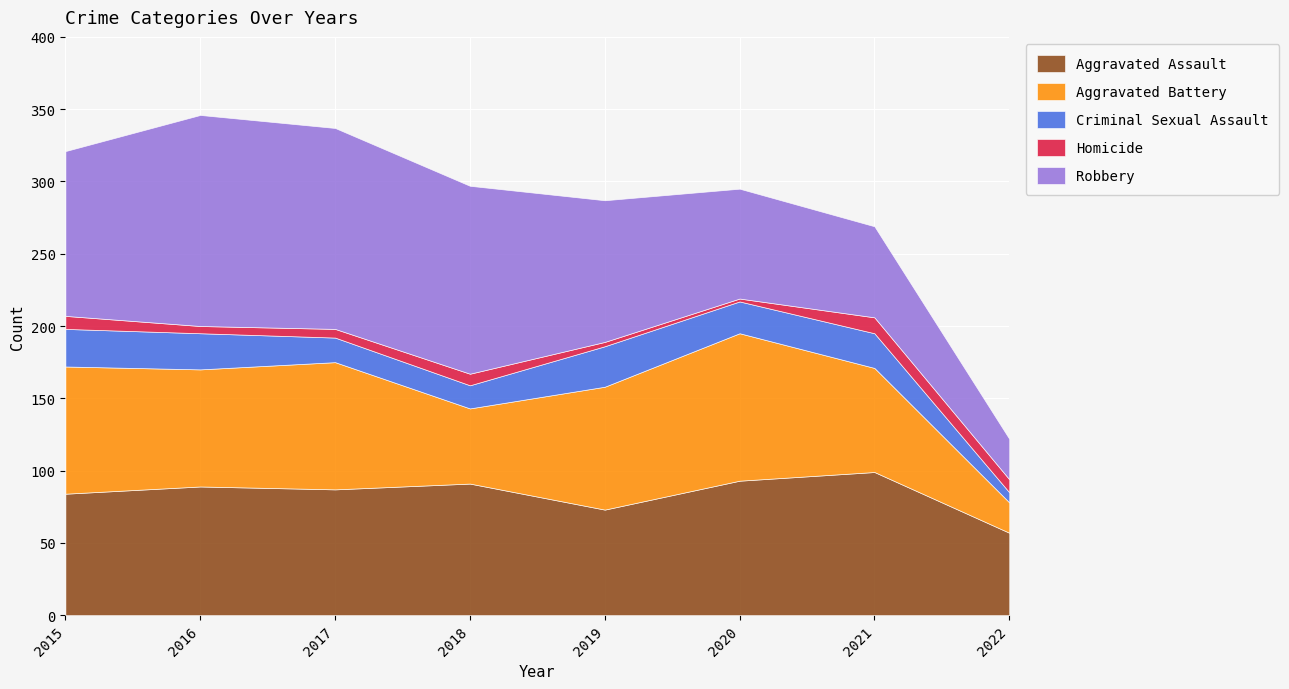

Which category has the lowest value across all series?

2020